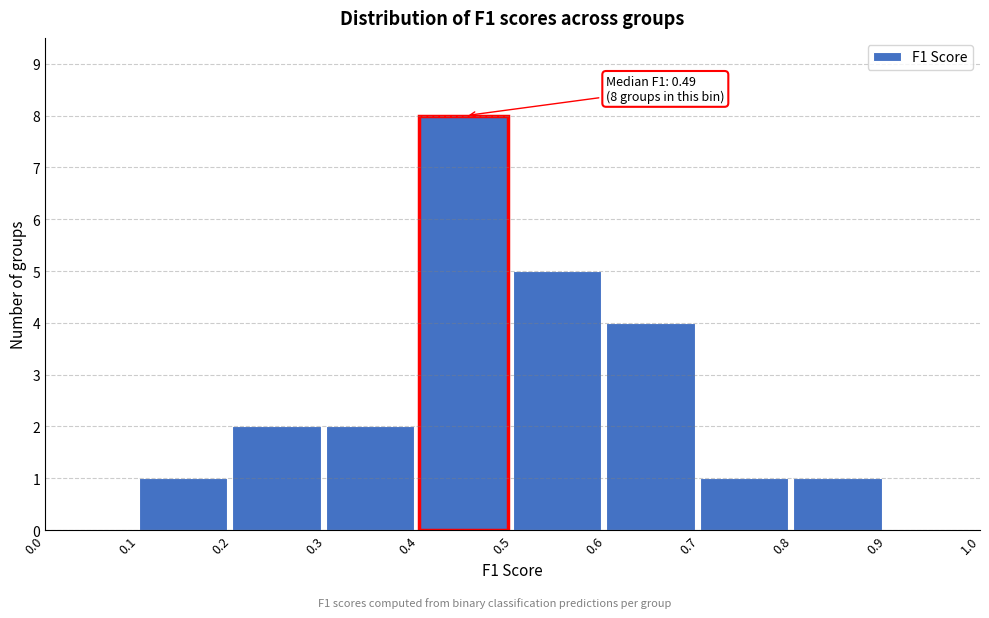

Which range on the x-axis has the tallest bar?

0.4 to 0.5